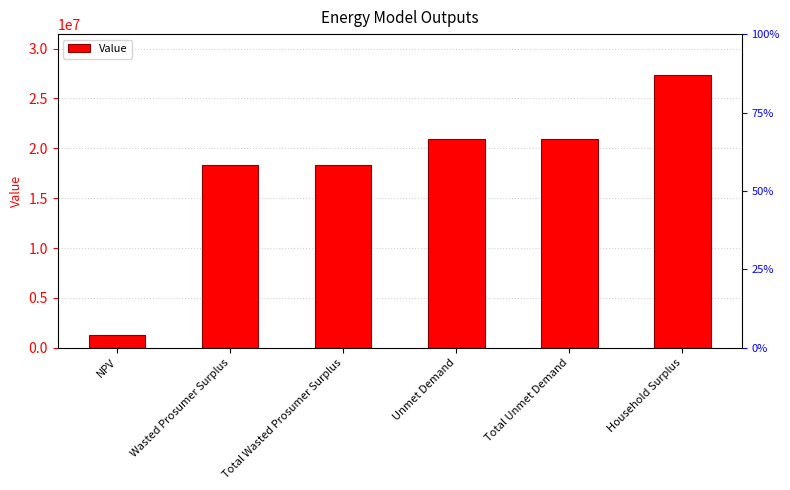

Is it true that the value at Total Wasted Prosumer Surplus is 12515041.8?

False